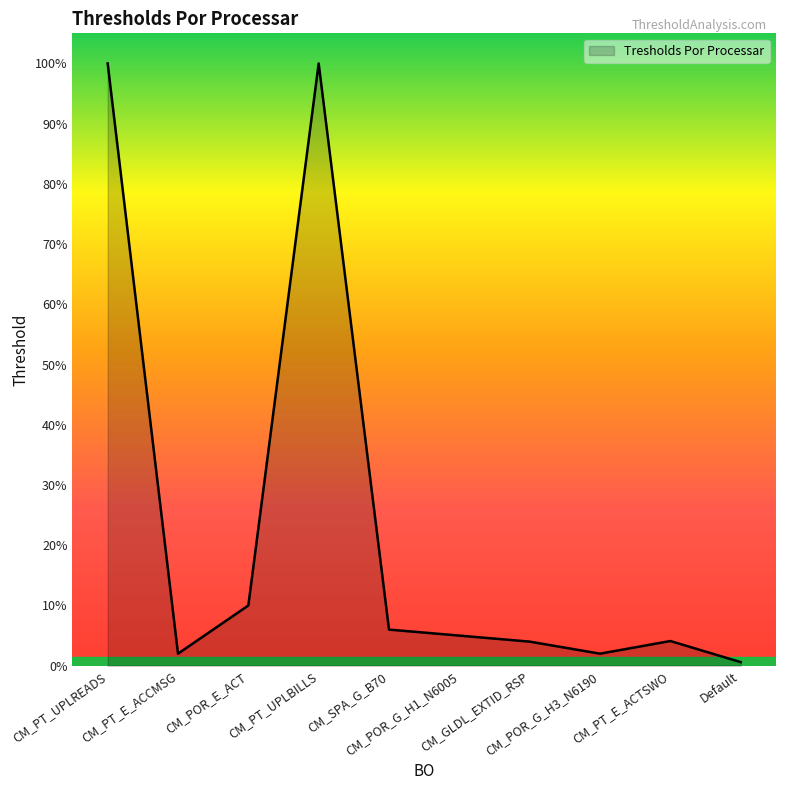

At which category does the chart reach its minimum across all series?

Default